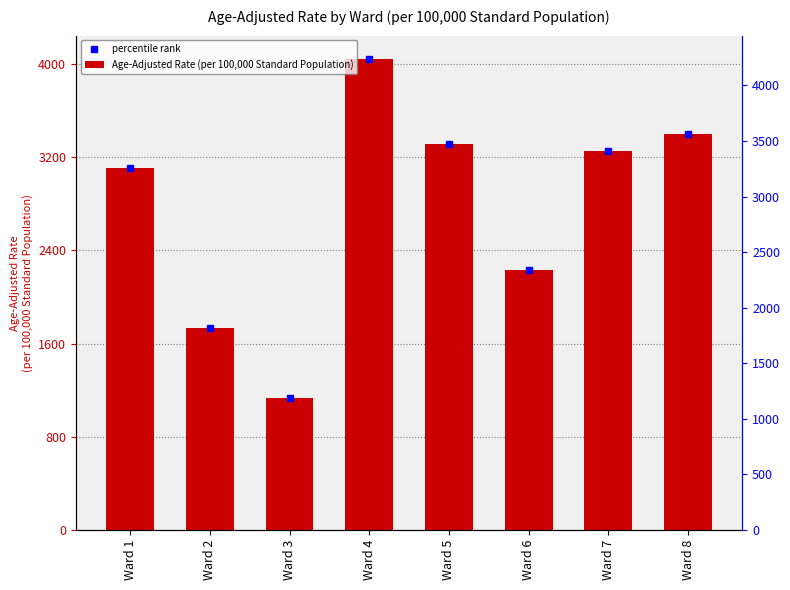

Is it true that the value at Ward 5 is 3316.5?

True